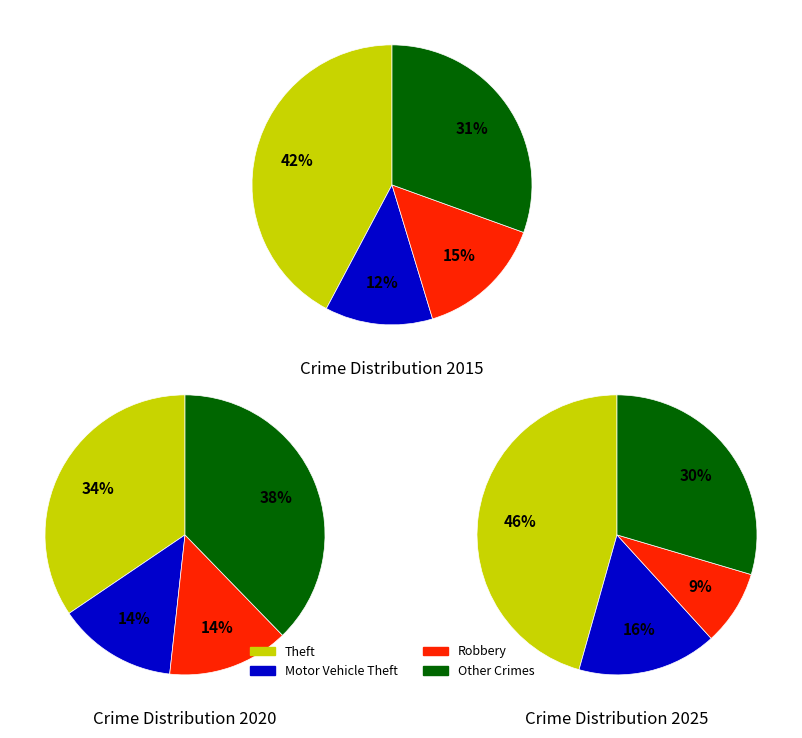

True or false: 3 accounts for 1% of the total.

False